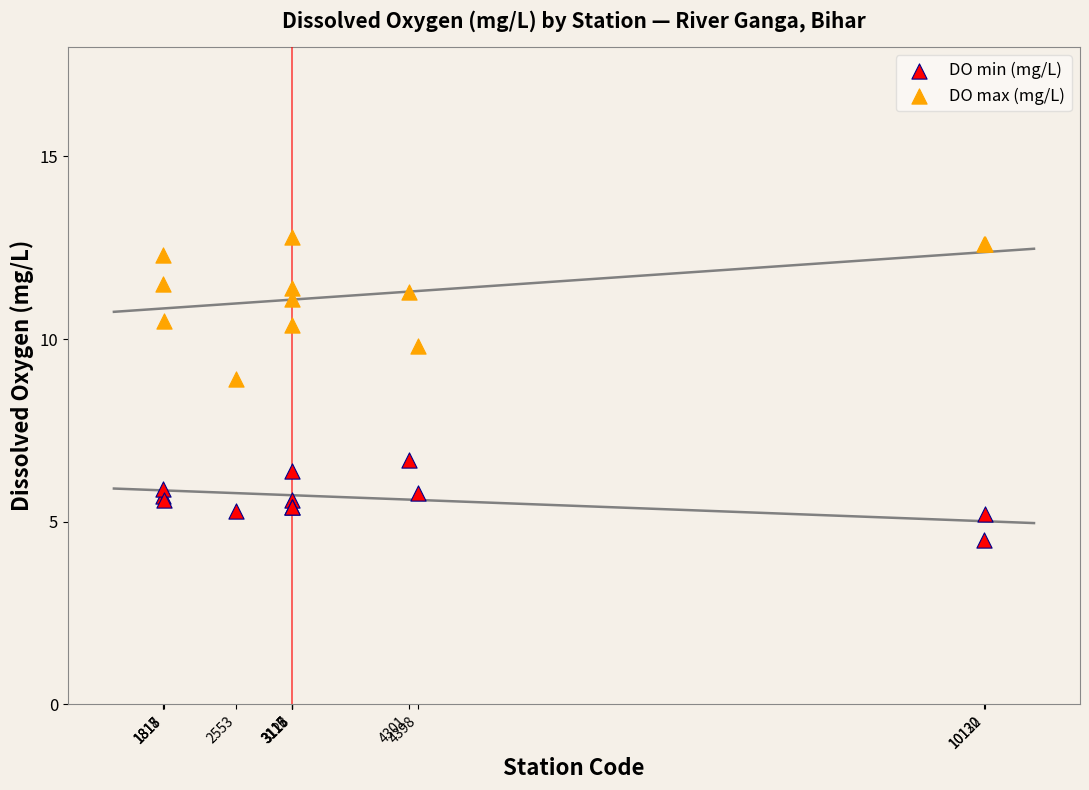

Which series contains the highest Y value?

DO max (mg/L)